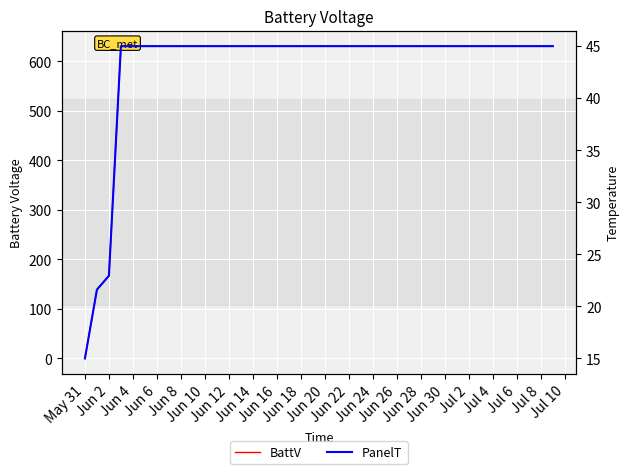

Between Jun 12 and Jun 26, which is larger?

Jun 12